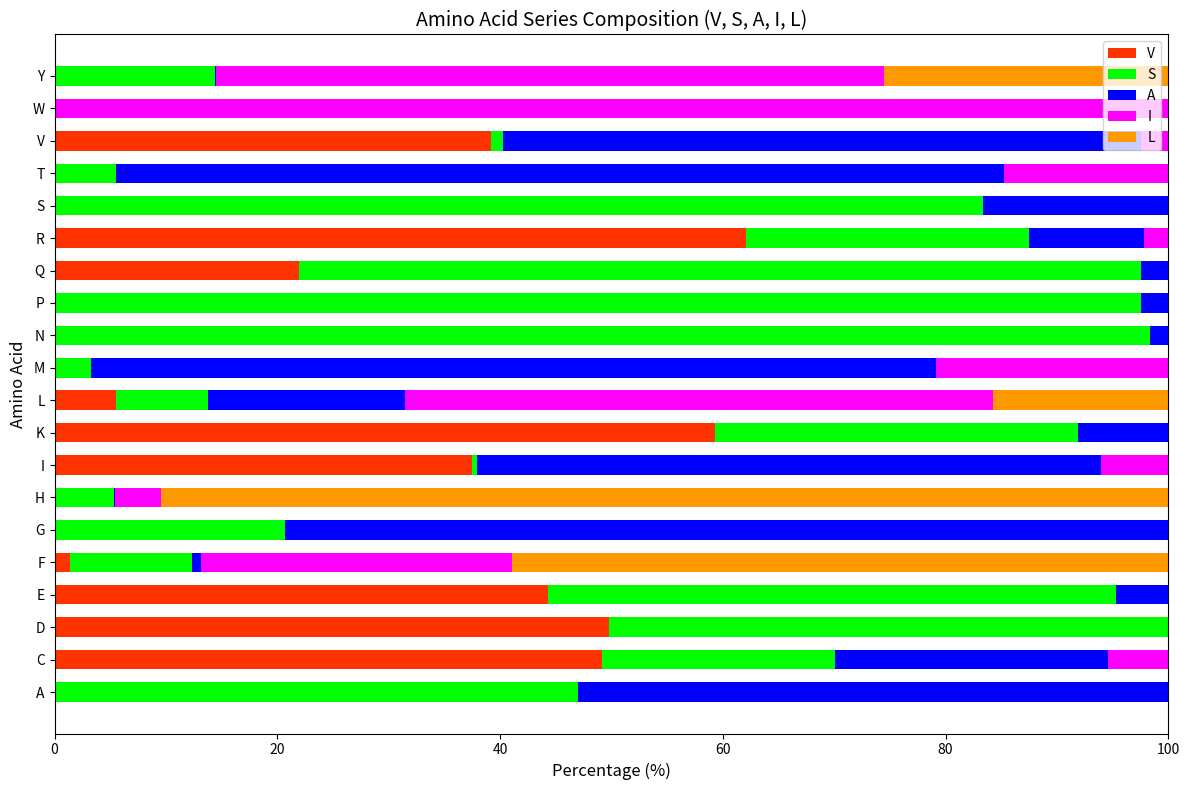

Which series changed the most between G and V?

V